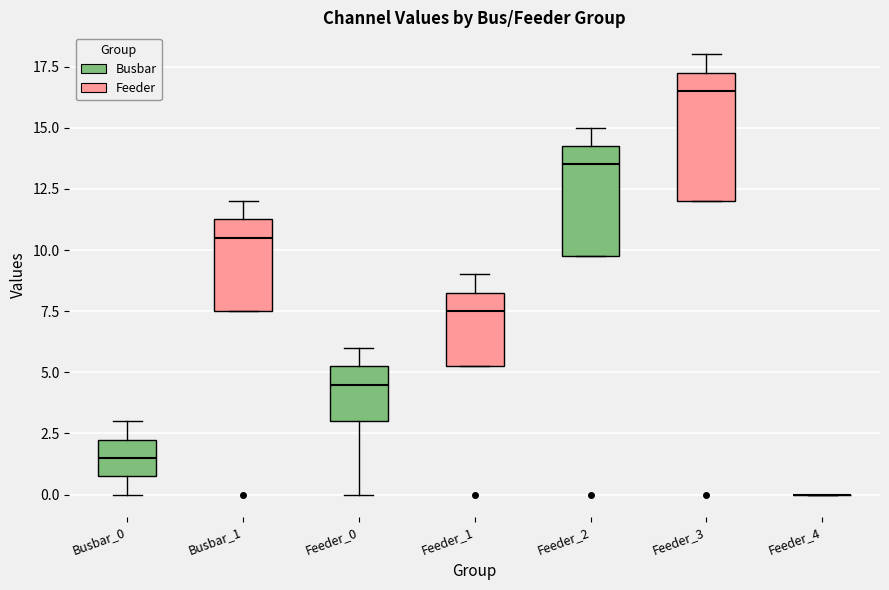

Reading left to right, transcribe this box plot: for each box, give where its median line is, the range the box spans, and where its two whiskers end, as read against the y-axis. The values are not printed on the chart, so give them approximately, as read against the axis.

Busbar_0: median 1.5, box 1.0 to 2.5, whiskers 0.0 to 3.0
Busbar_1: median 10.5, box 7.5 to 11.5, whiskers 7.5 to 12.0
Feeder_0: median 4.5, box 3.0 to 5.5, whiskers 0.0 to 6.0
Feeder_1: median 7.5, box 5.5 to 8.5, whiskers 5.5 to 9.0
Feeder_2: median 13.5, box 10.0 to 14.5, whiskers 10.0 to 15.0
Feeder_3: median 16.5, box 12.0 to 17.5, whiskers 12.0 to 18.0
Feeder_4: box collapsed to a line at 0.0, whiskers 0.0 to 0.0